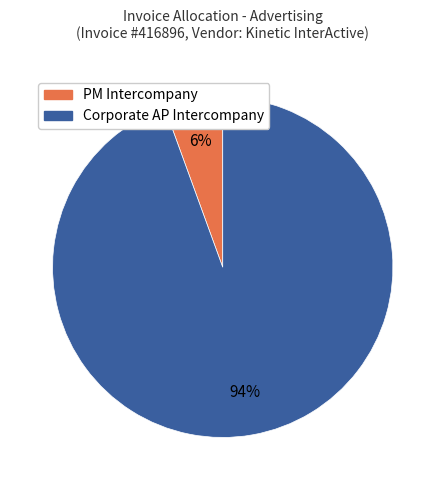

True or false: PM Intercompany accounts for 19% of the total.

False